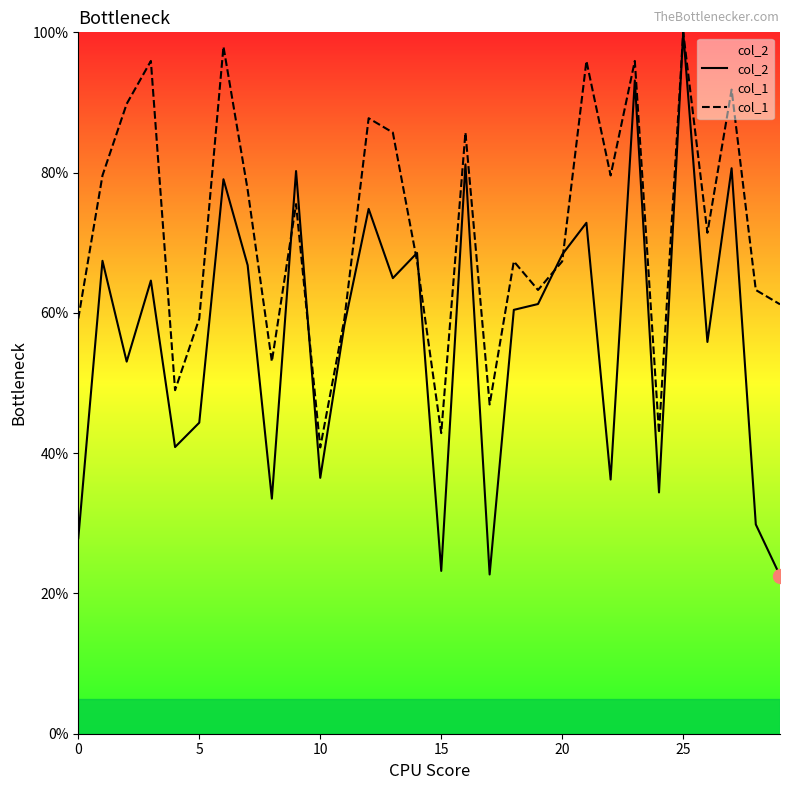

Which category has the highest value in the col_2 series?

25